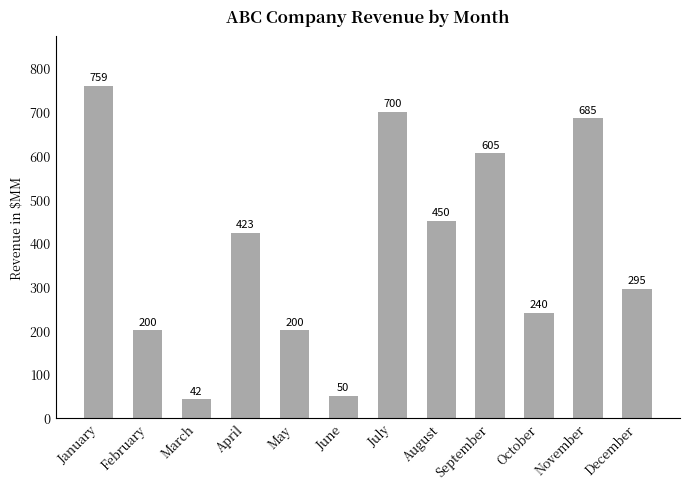

The value at July is 1109. True or false?

False